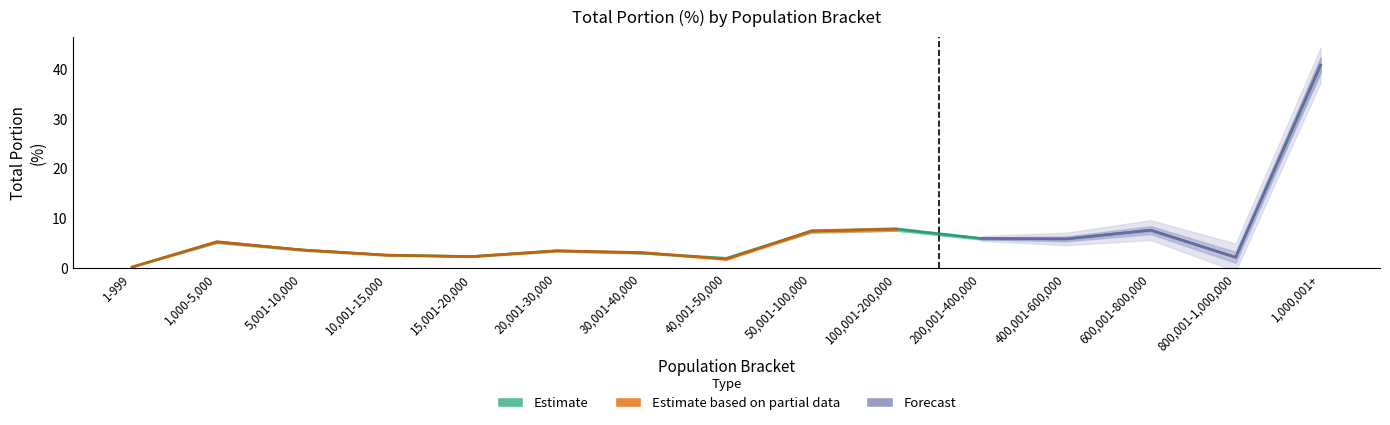

In 20170616_total_portion, how many points are lower than both neighbors (excluding endpoints)?

4